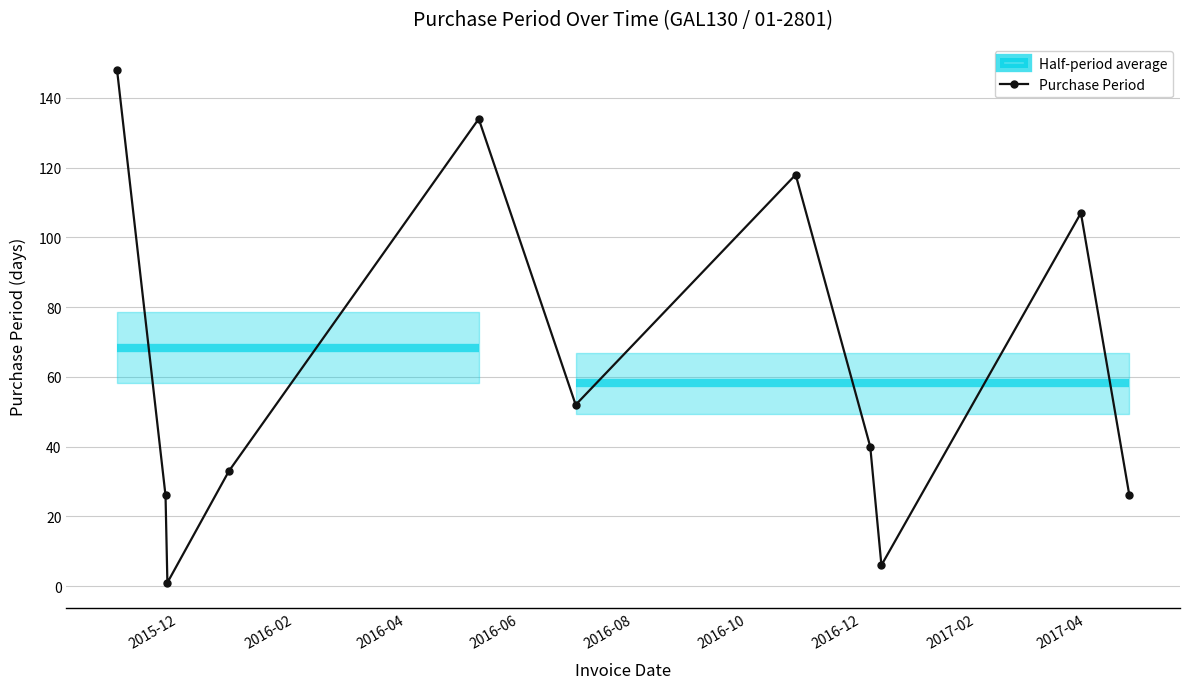

Reading right to left, what are all the values shown in this chart?

26	107	6	40	118	52	134	33	1	26	148